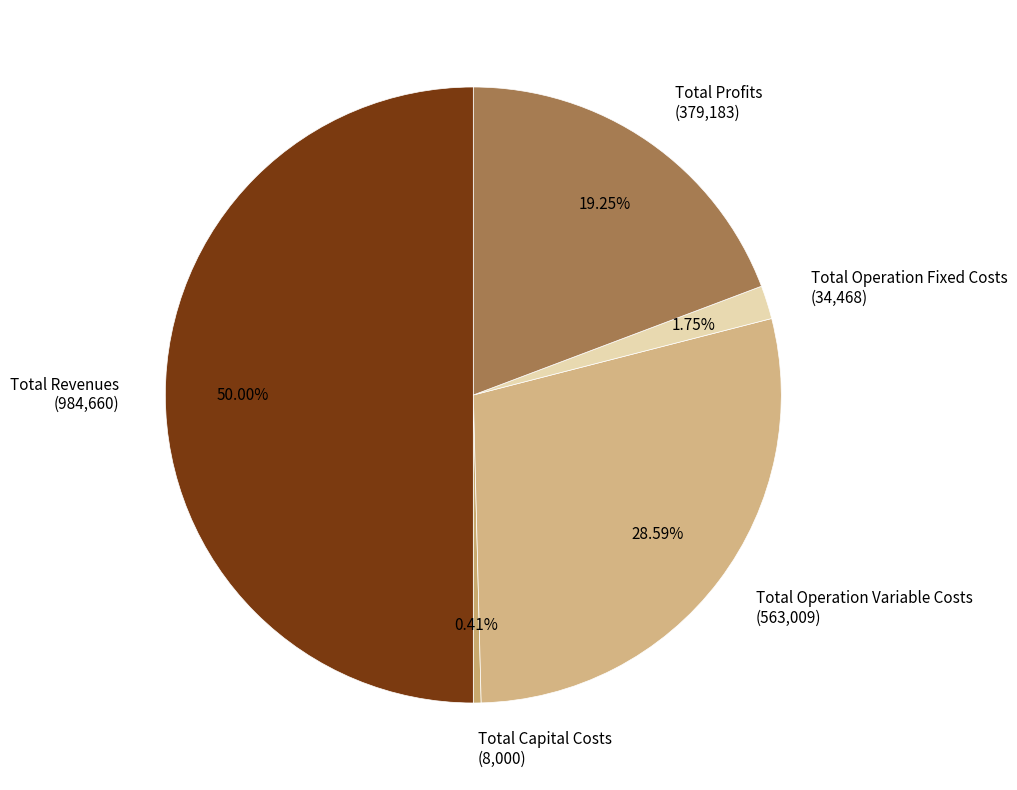

How many segments does this pie chart have?

5